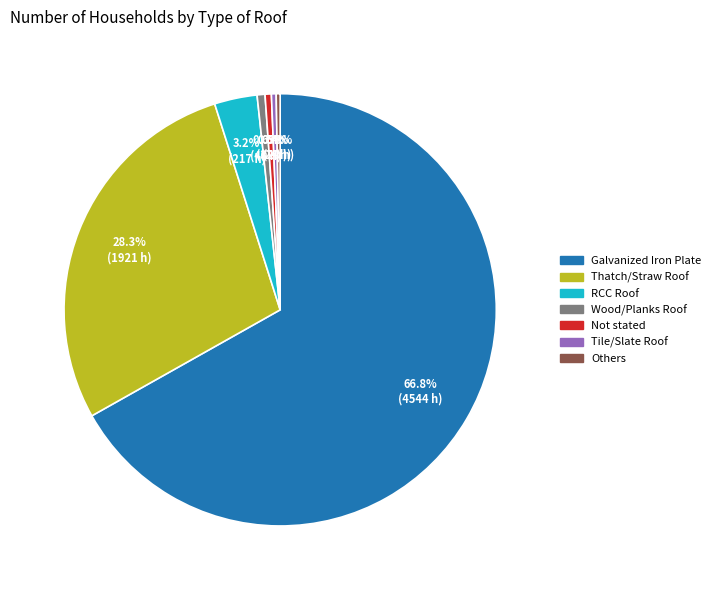

Which has a higher value, Thatch/Straw Roof or RCC Roof?

Thatch/Straw Roof